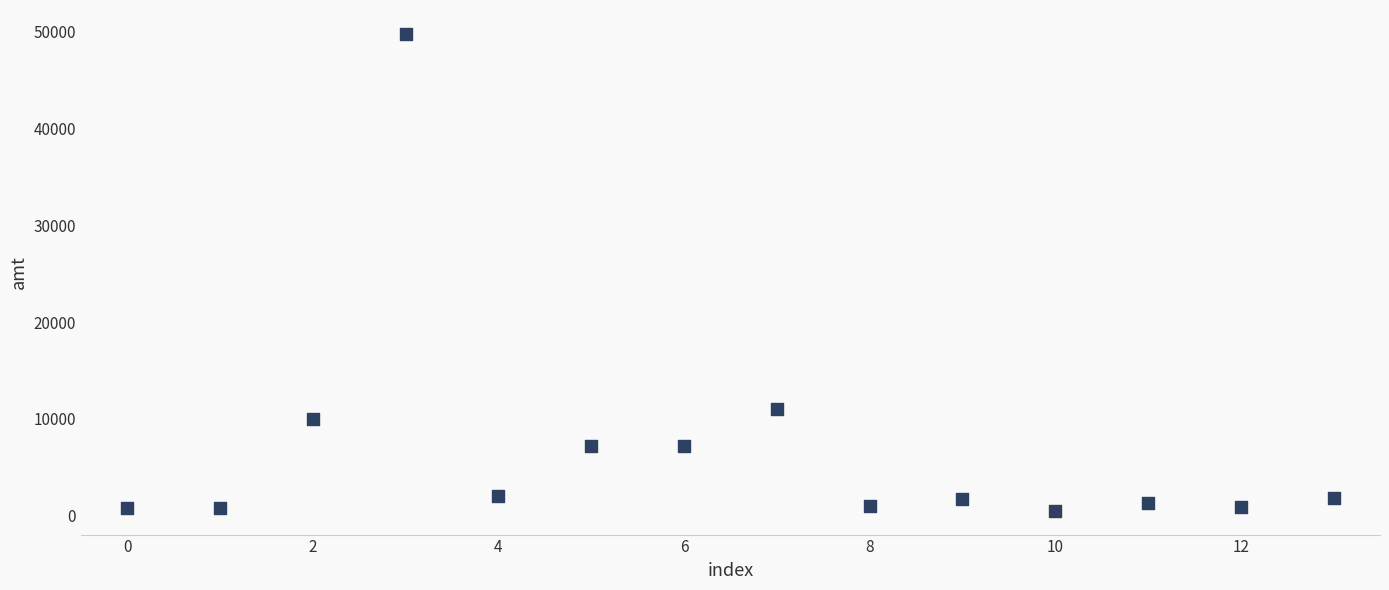

What Y value in the scatter plot is closest to 25147?

11000